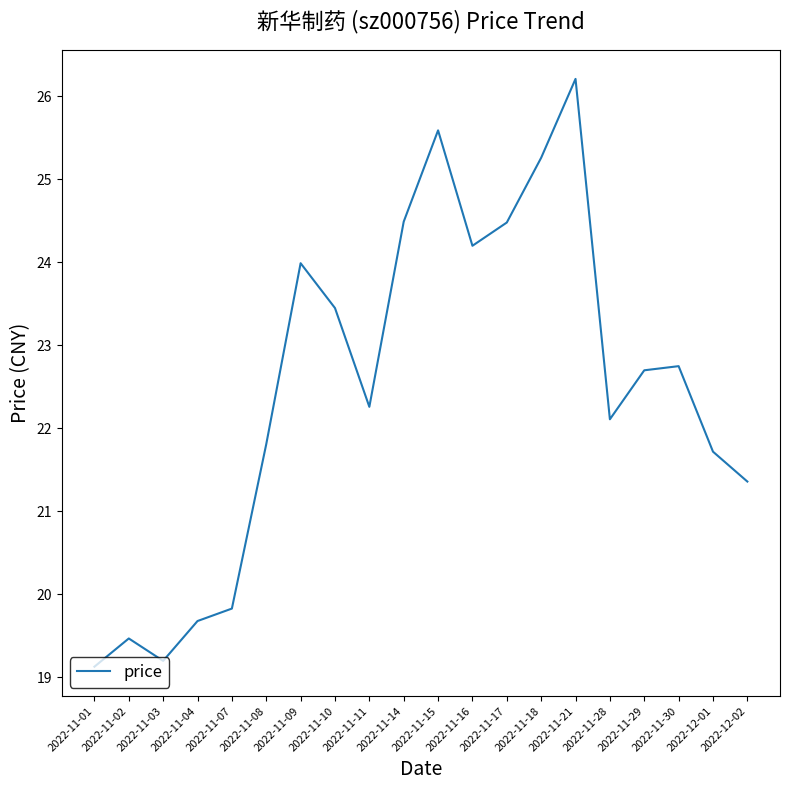

Between 2022-11-08 and 2022-11-10, which is larger?

2022-11-10